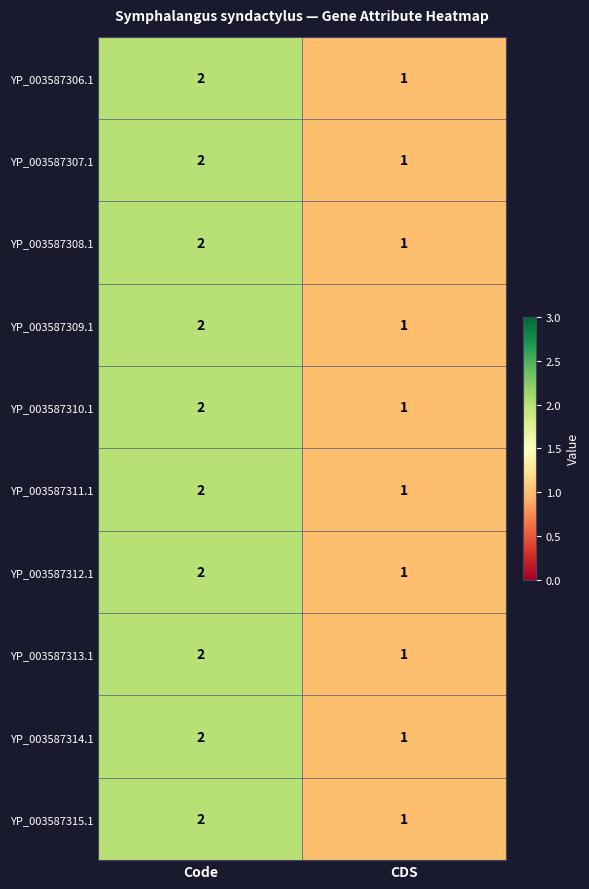

Which category has the highest value in the YP_003587307.1 series?

Code